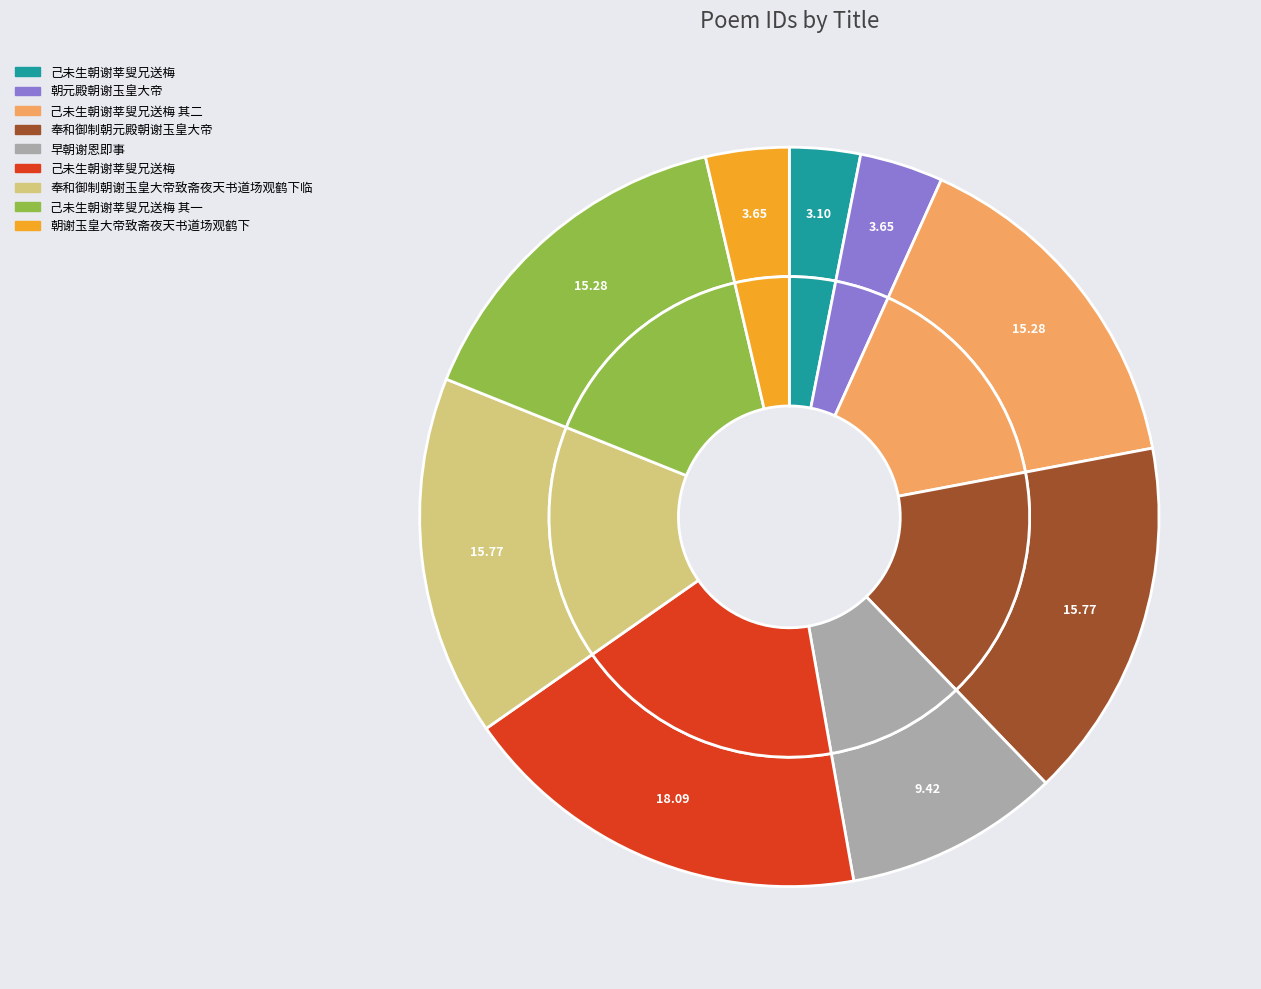

Which slice is the smallest?

己未生朝谢莘叟兄送梅